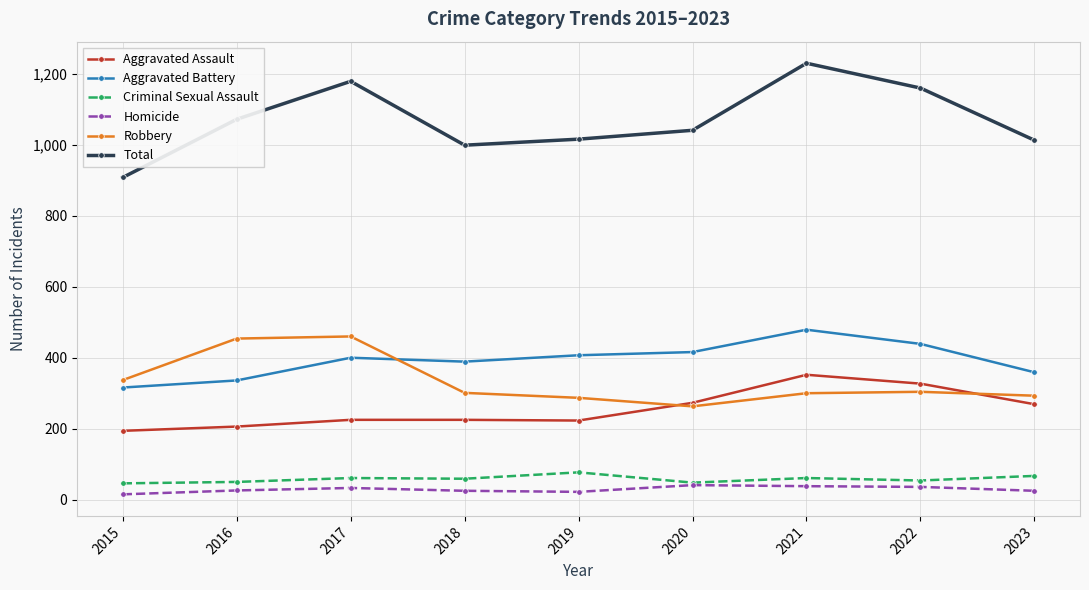

True or false: Robbery has a value of 304 at 2022.

True